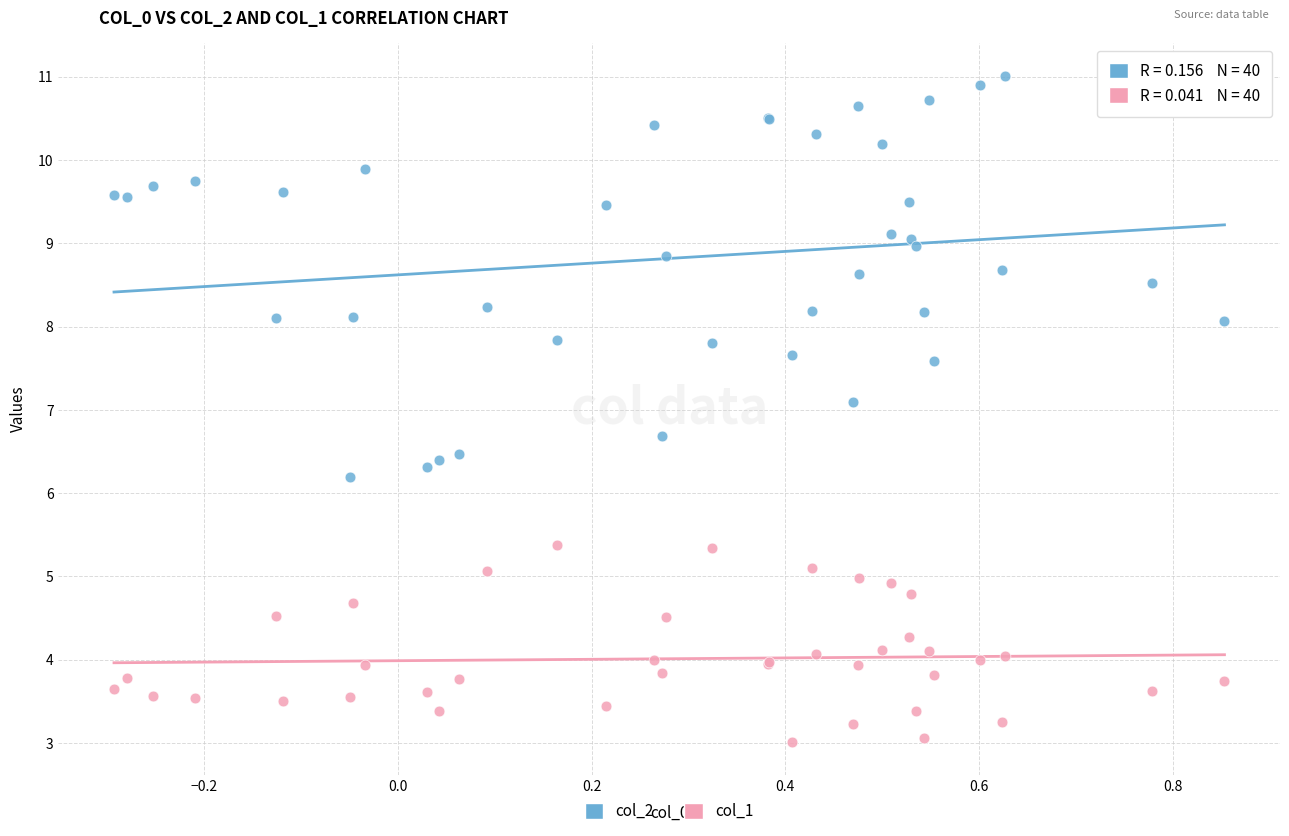

Across all series, what Y value is closest to 7?

7.1